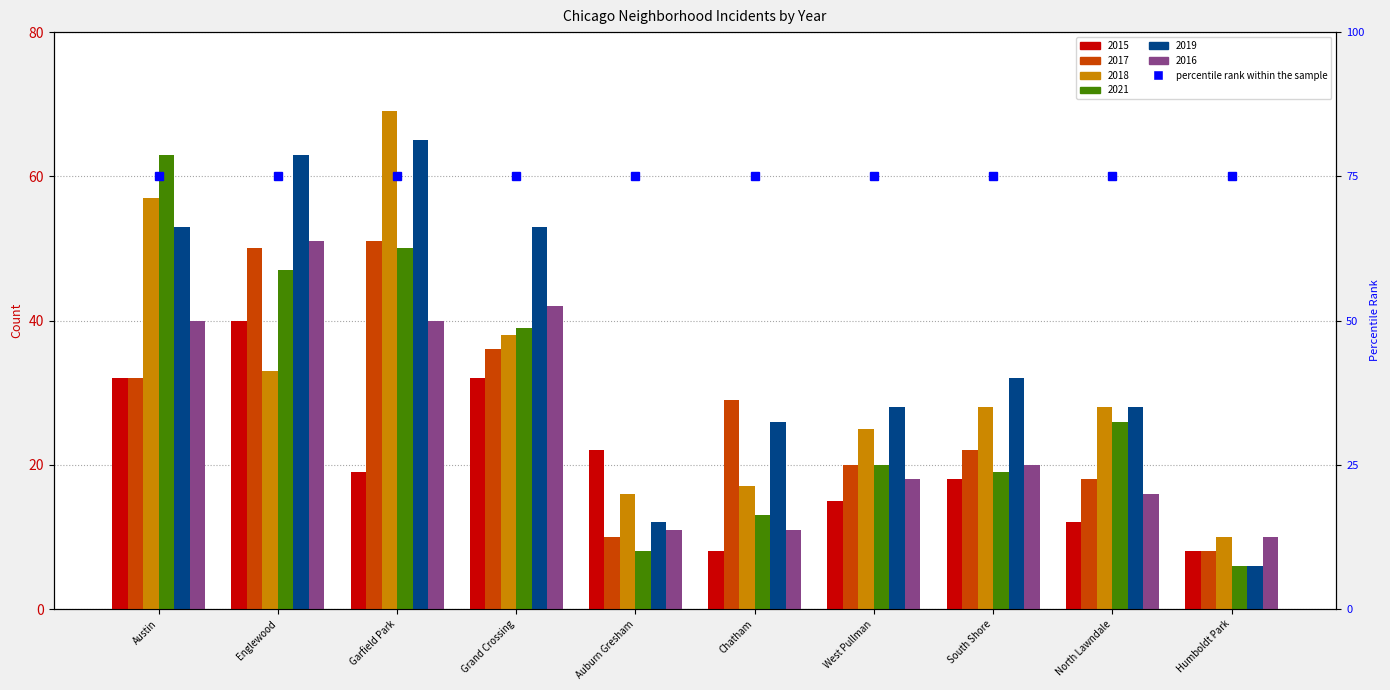

How many groups of bars are there?

10